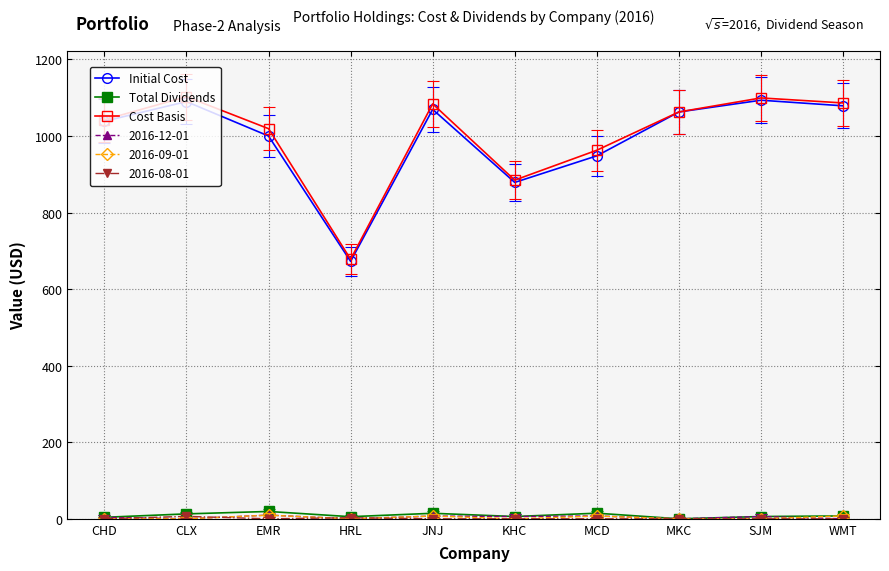

True or false: Initial Cost has a value of 522.5 at CLX.

False